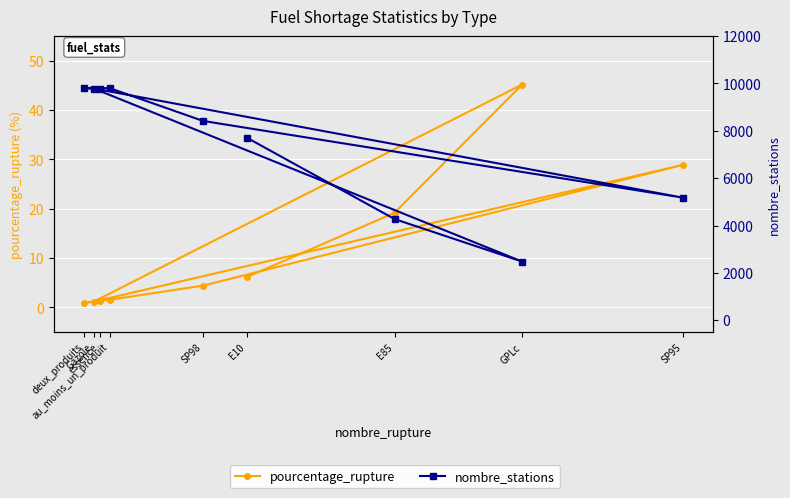

Which label corresponds to the largest value in the chart?

au_moins_un_produit